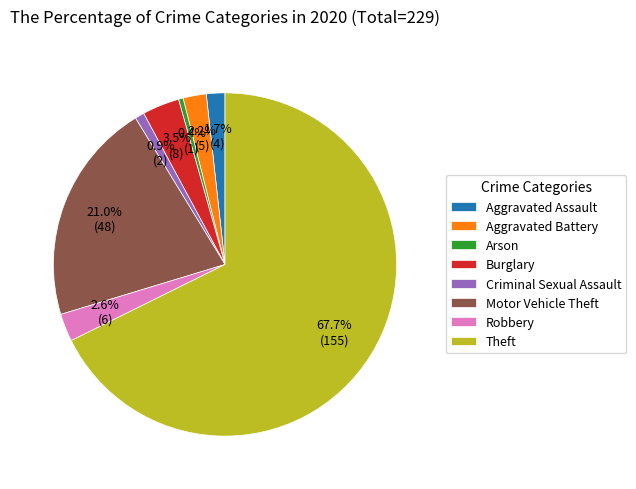

Which has a higher value, Aggravated Assault or Arson?

Aggravated Assault